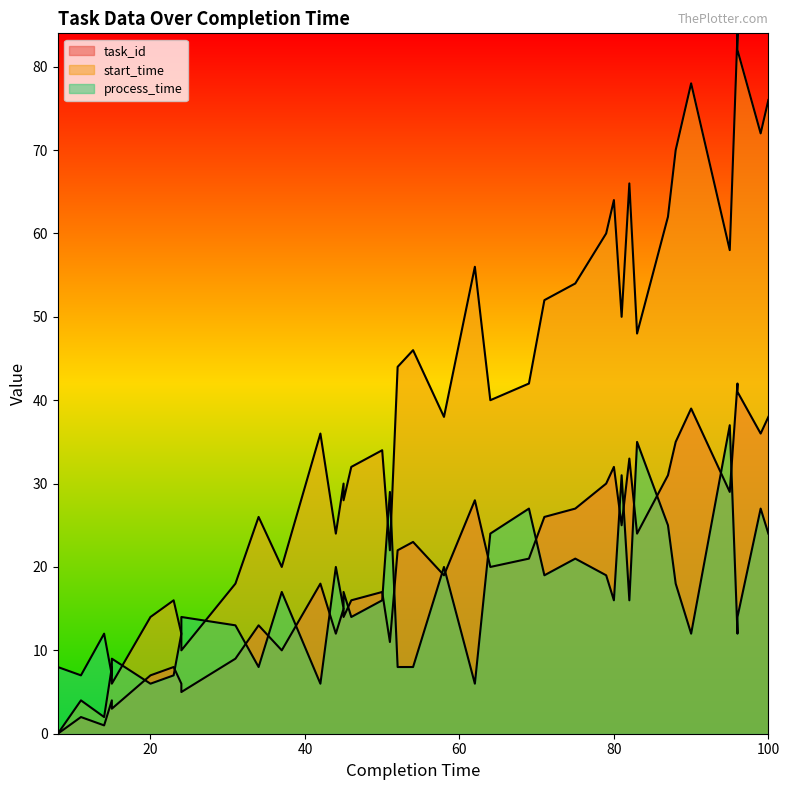

At which category does process_time reach its first local valley?

11